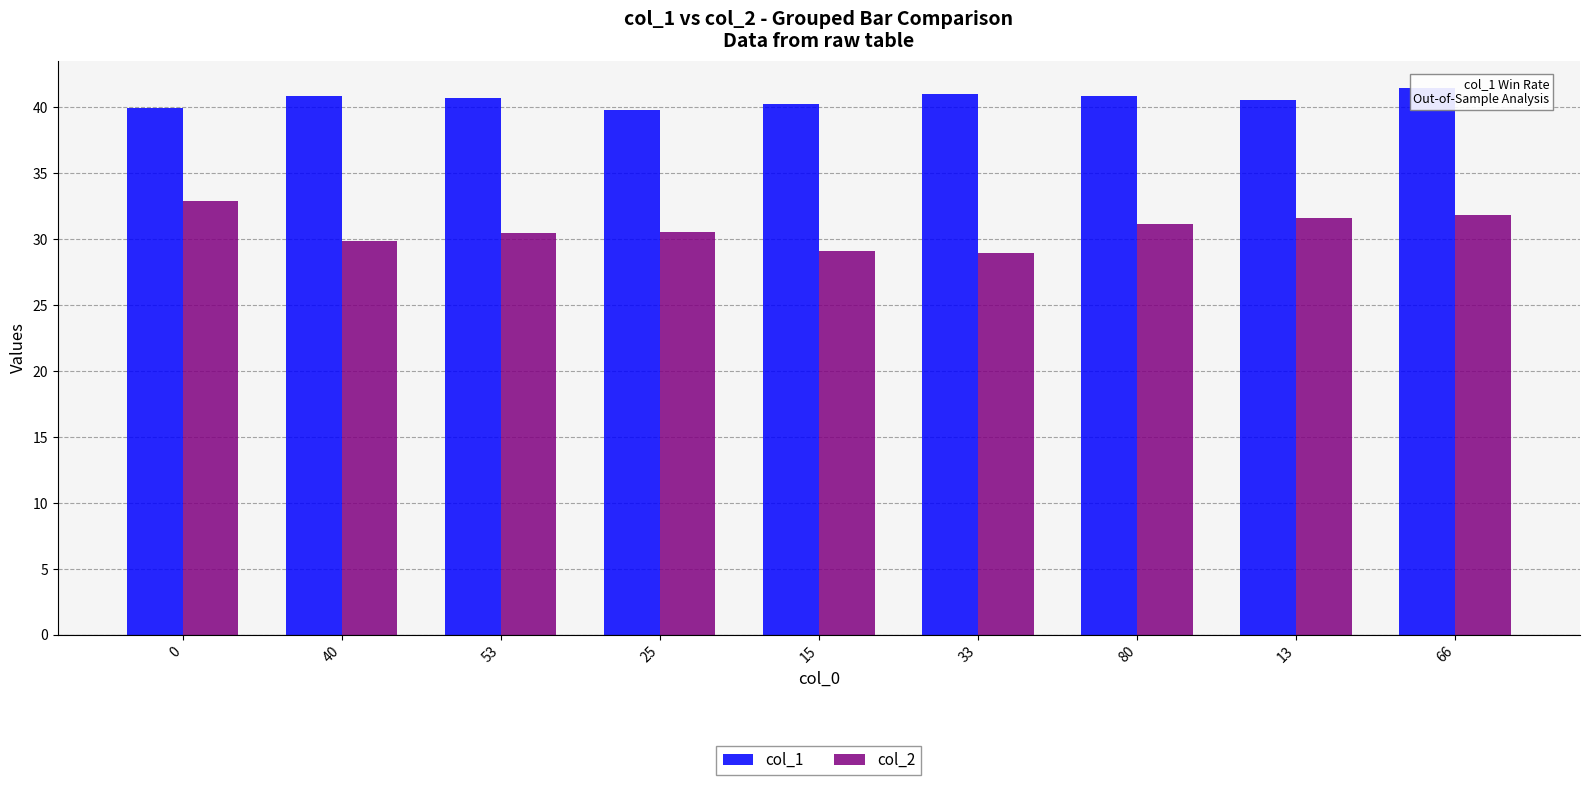

The col_1 series shows 40.8 at 80. True or false?

True